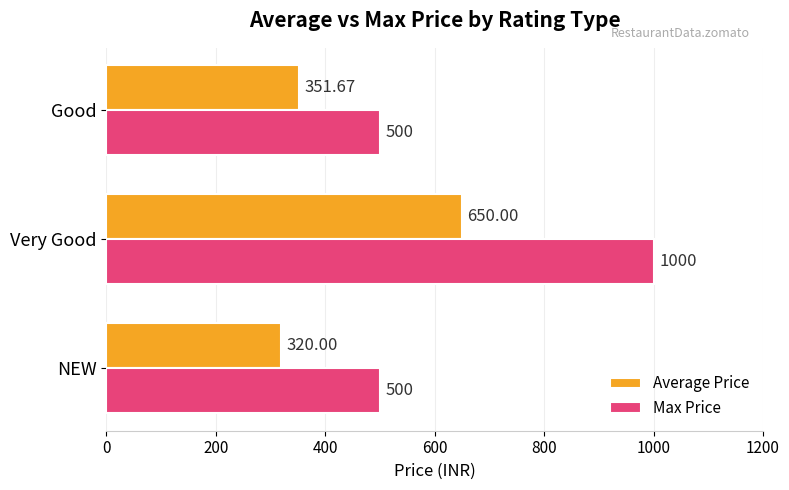

How many values in the Average Price series exceed 351?

2